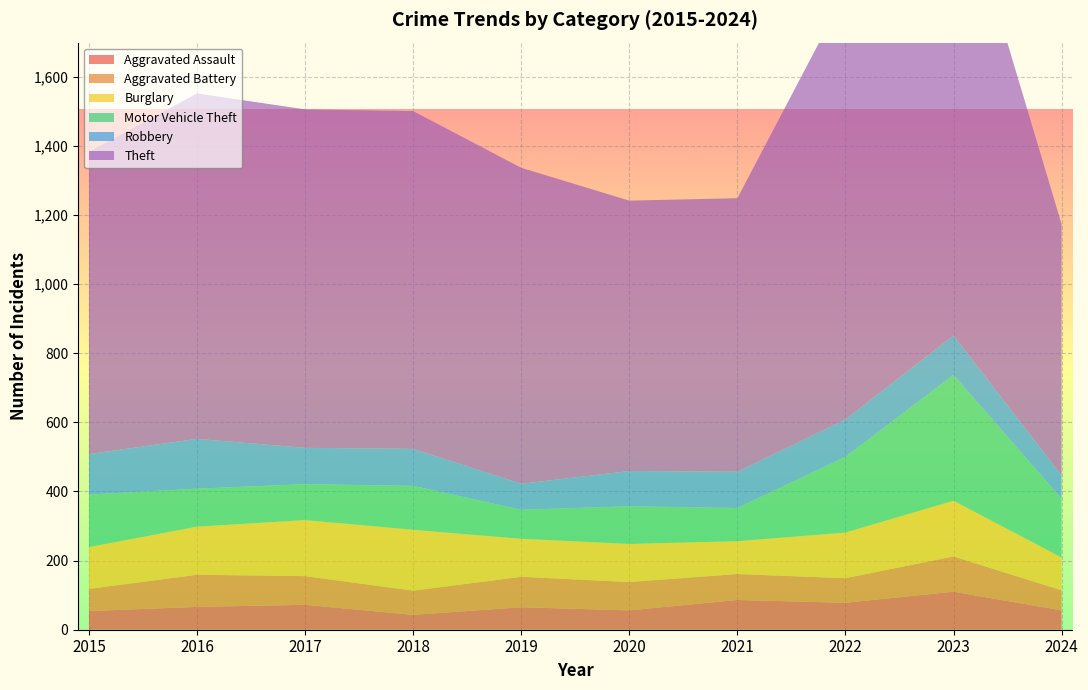

Reading left to right, list all the values displayed in this chart.

Aggravated Assault: 2015=54	2016=66	2017=72	2018=43	2019=65	2020=56	2021=86	2022=78	2023=110	2024=56
Aggravated Battery: 2015=64	2016=93	2017=83	2018=70	2019=88	2020=82	2021=75	2022=71	2023=102	2024=58
Burglary: 2015=121	2016=139	2017=162	2018=176	2019=110	2020=110	2021=95	2022=132	2023=161	2024=95
Motor Vehicle Theft: 2015=152	2016=110	2017=104	2018=127	2019=84	2020=109	2021=96	2022=219	2023=364	2024=170
Robbery: 2015=117	2016=144	2017=105	2018=107	2019=75	2020=102	2021=105	2022=108	2023=114	2024=67
Theft: 2015=874	2016=999	2017=979	2018=977	2019=914	2020=782	2021=791	2022=1235	2023=1368	2024=727